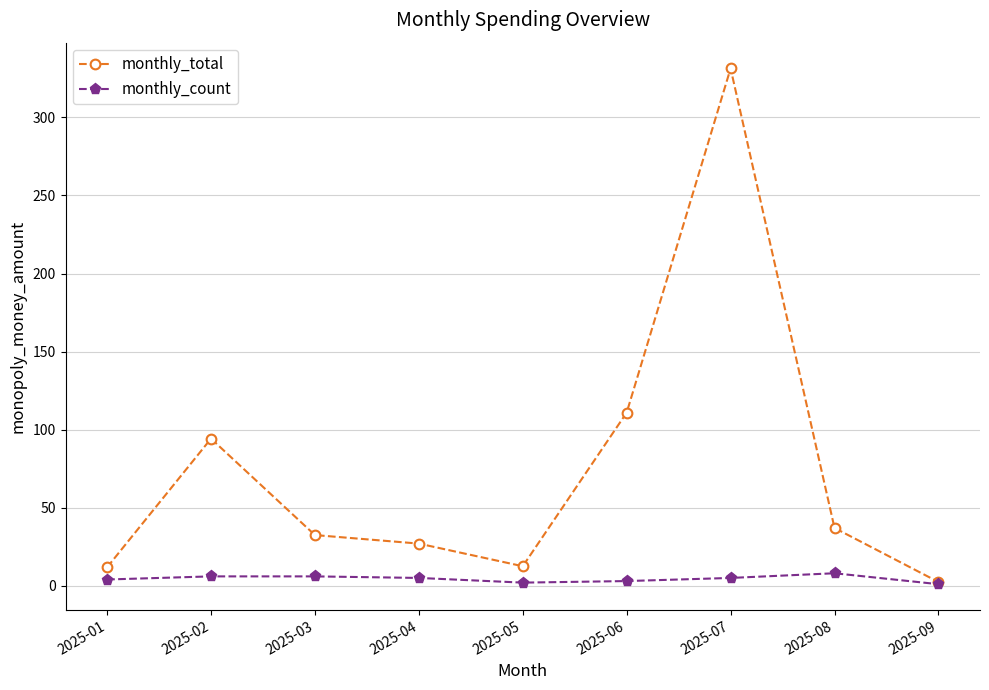

What is the value of the monthly_total point at the 2nd from the left?

94.2